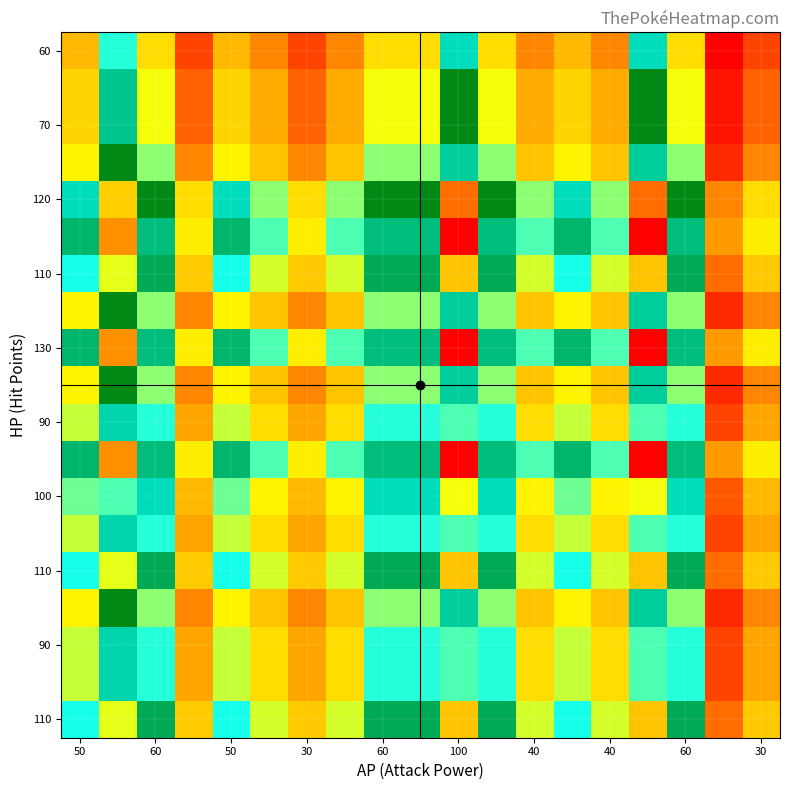

How many distinct data groups are displayed?

19